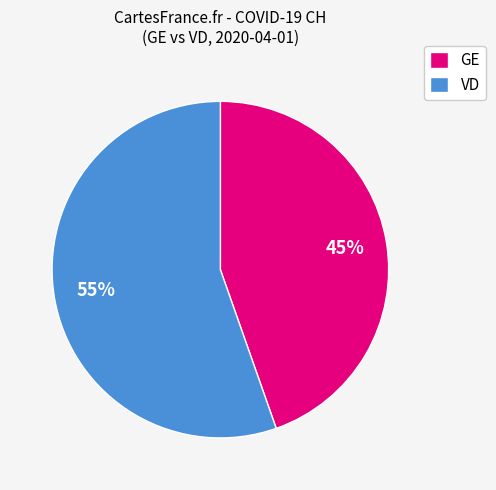

Does any single category account for the majority?

Yes